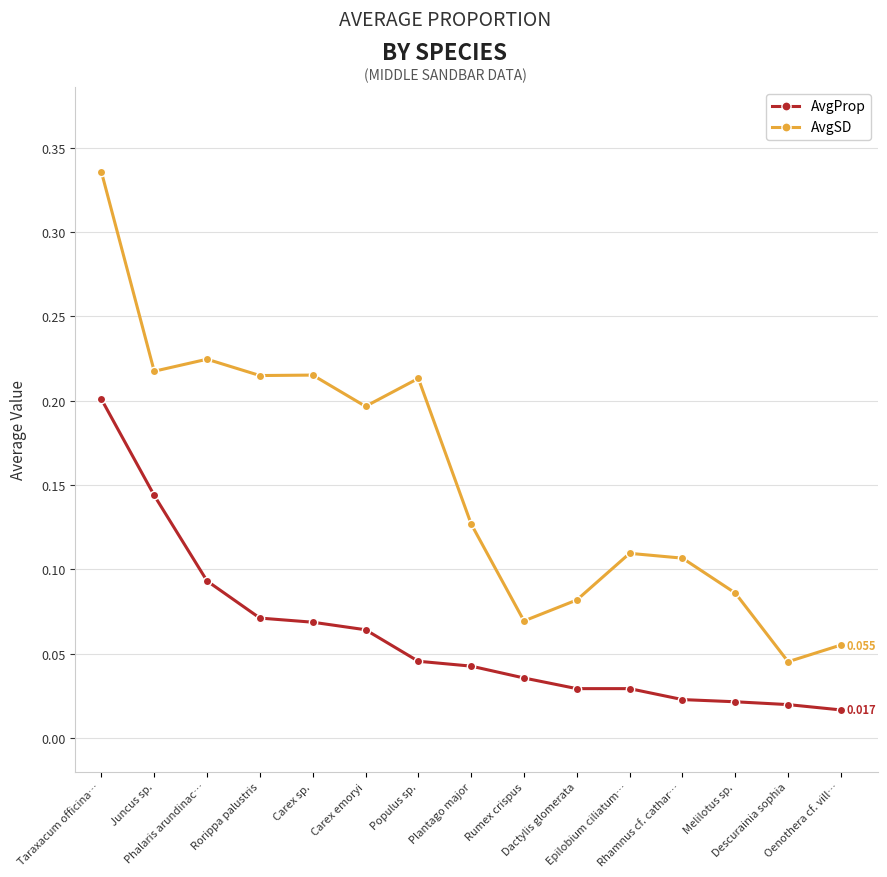

True or false: AvgSD and AvgProp cross at least once.

False